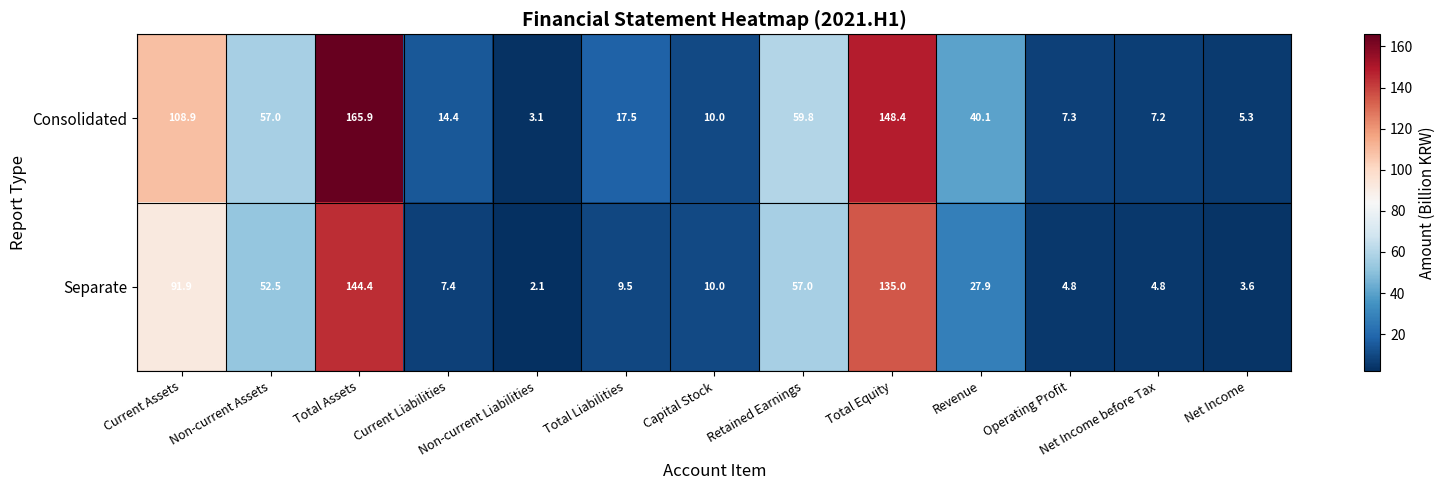

What is the smallest value displayed?

2.1